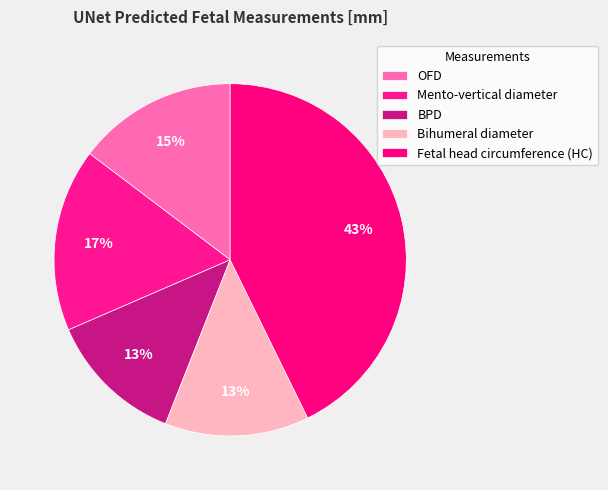

The BPD slice represents 13% of the pie. True or false?

True